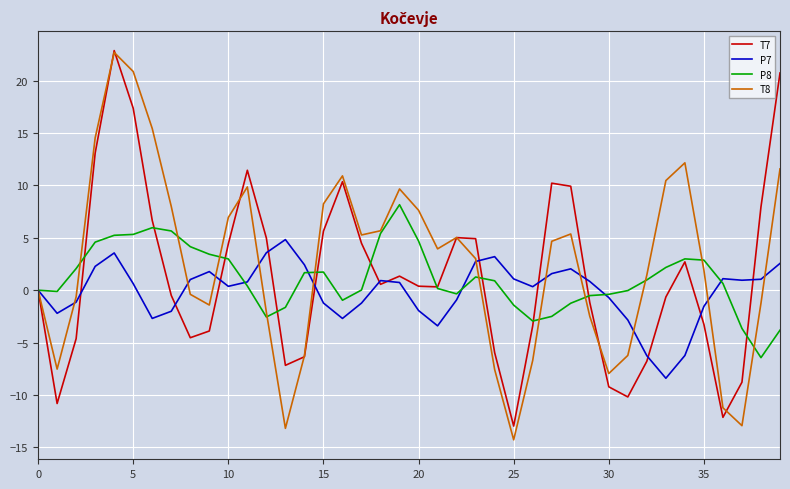

Which series has the widest spread of values?

T8